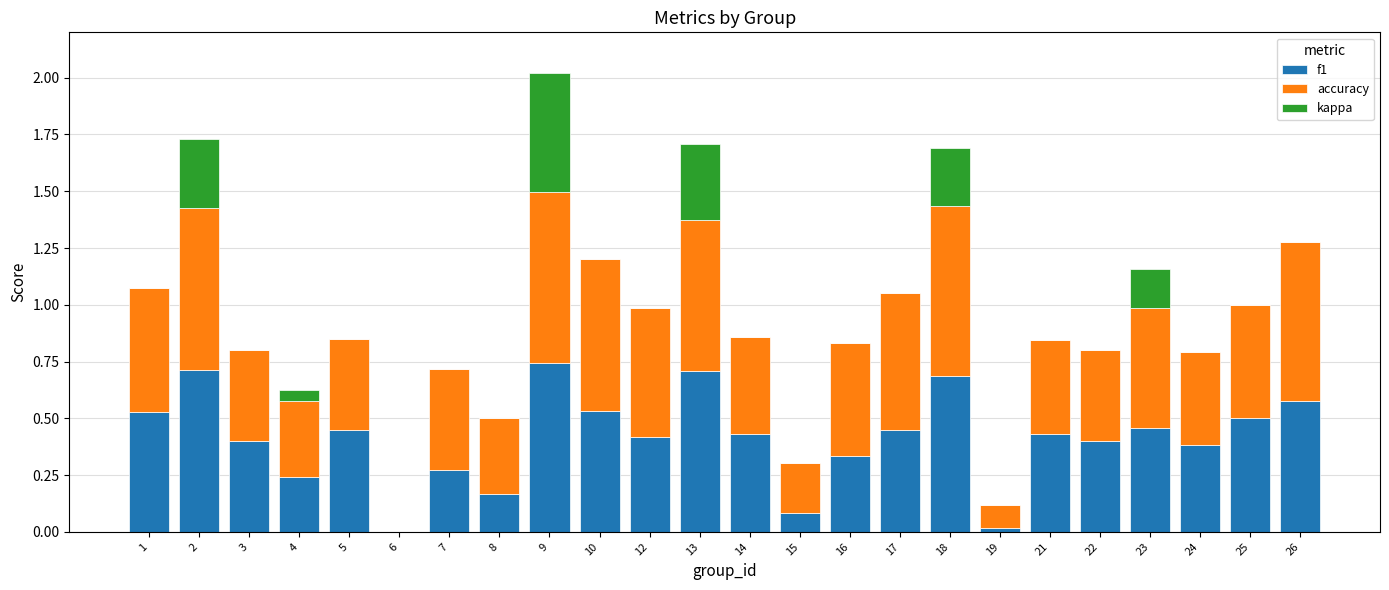

Is it true that f1 equals 0.6 at 21?

False